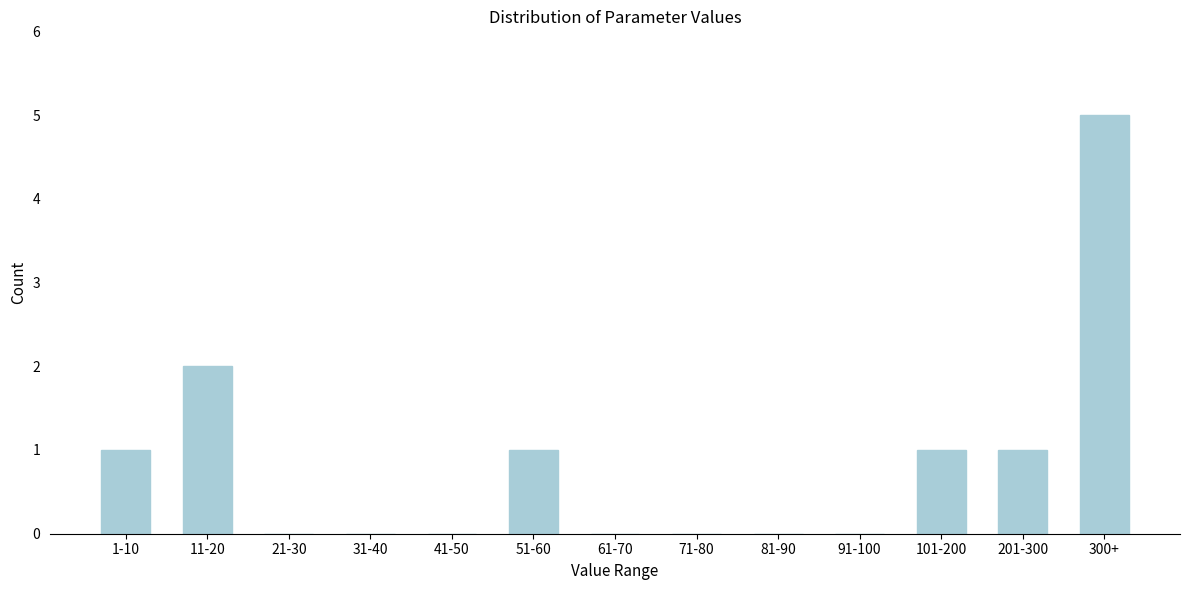

Reading left to right, extract all data points from this chart.

1-10=1	11-20=2	21-30=0	31-40=0	41-50=0	51-60=1	61-70=0	71-80=0	81-90=0	91-100=0	101-200=1	201-300=1	300+=5